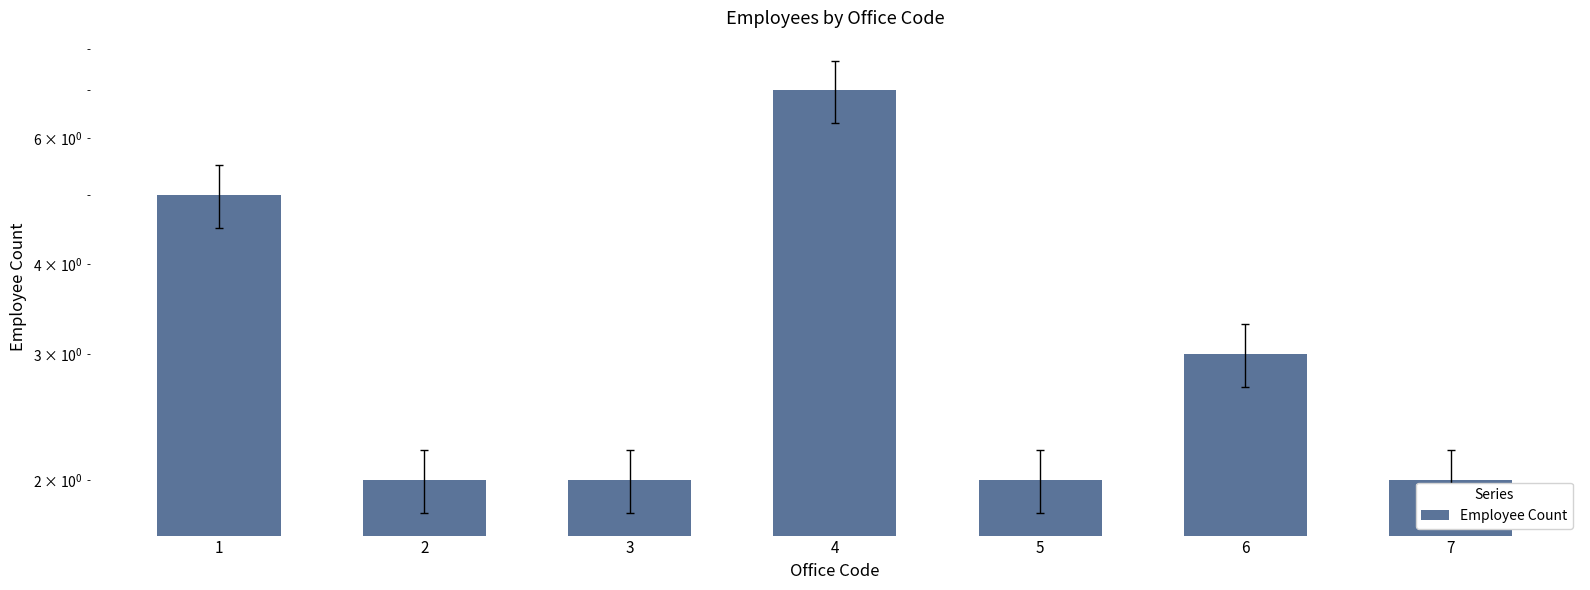

The chart shows a value of 1 at 3. True or false?

False